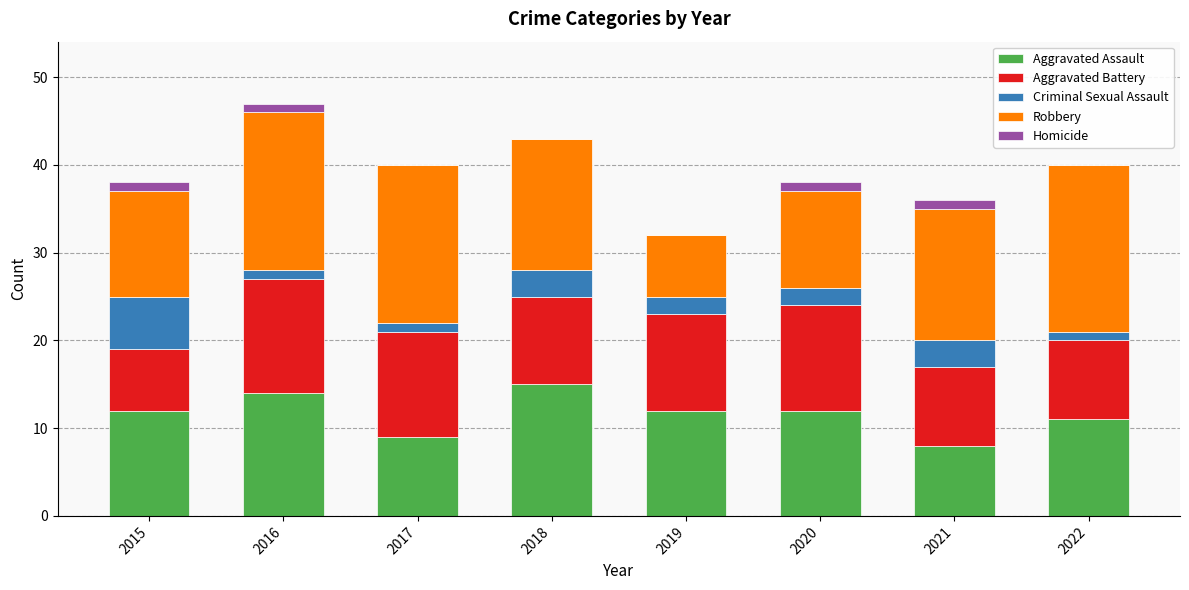

What is the total value across all series at 2019?

32